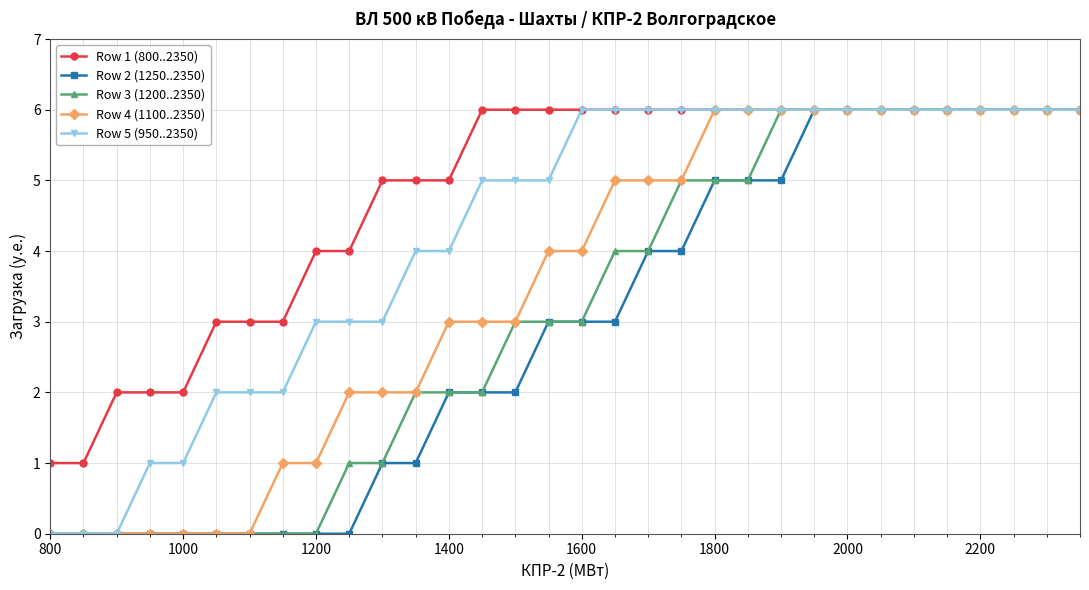

Which series has the largest total across all categories?

Row 1 (800..2350)